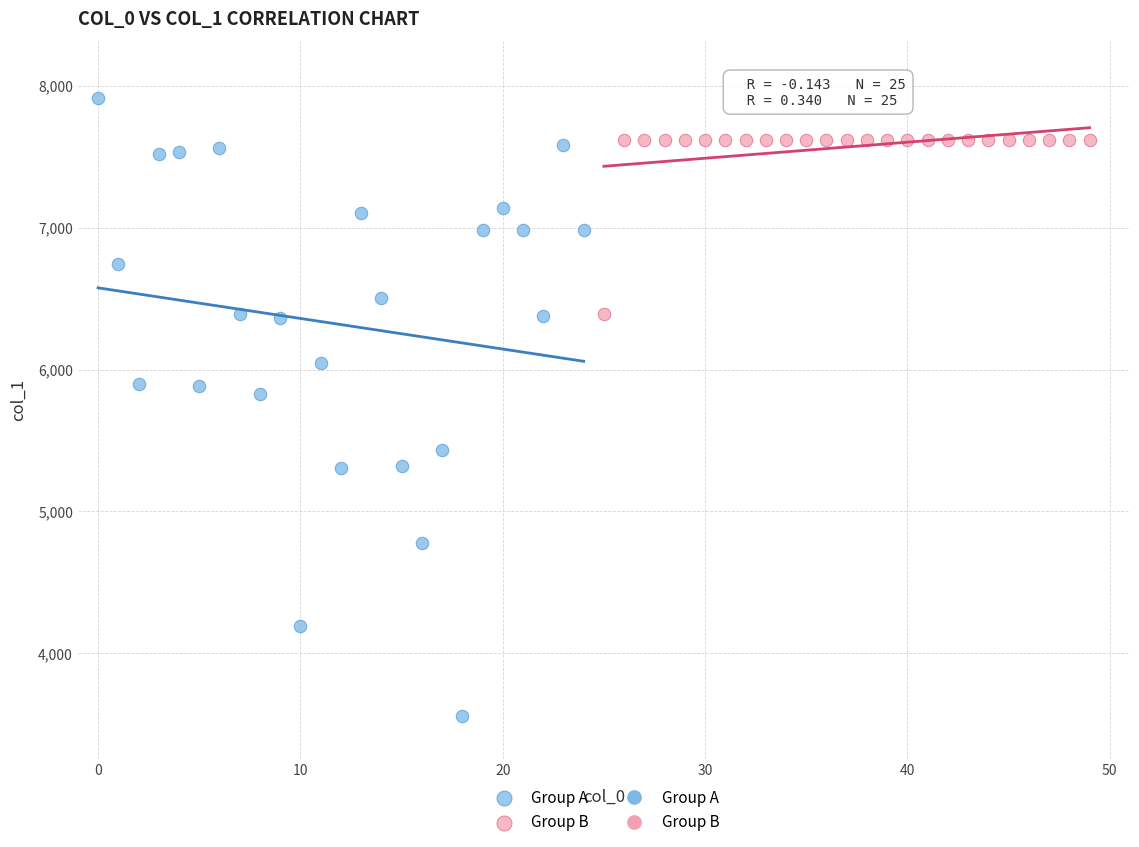

Which series has the largest Y range (max minus min)?

Group A